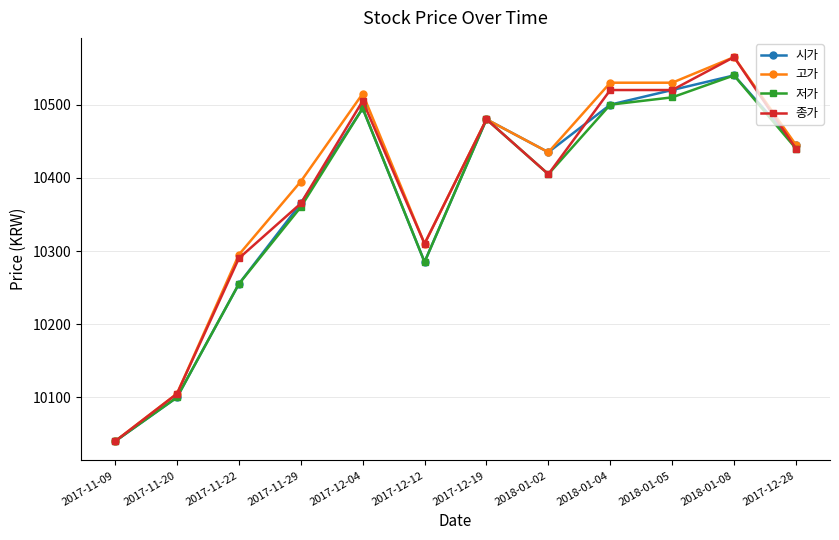

At how many categories does at least one series exceed 10110?

10